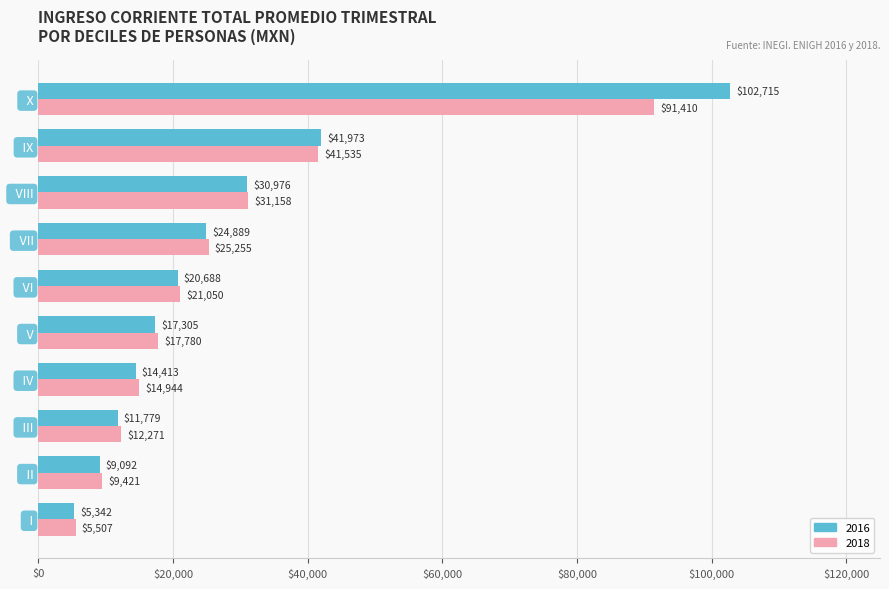

The 2016 series shows 20688.3 at   VI. True or false?

True